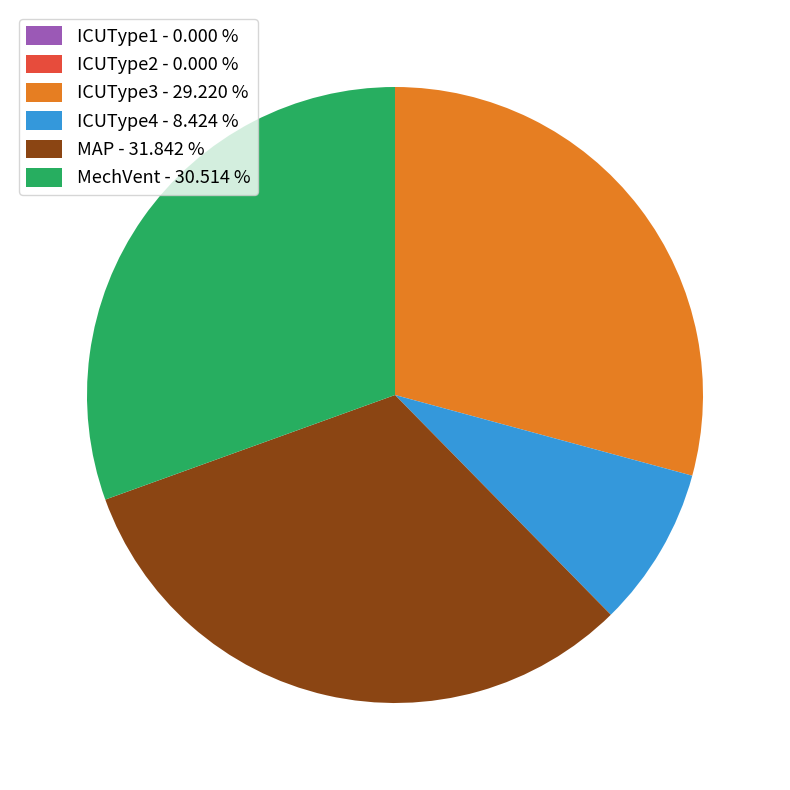

True or false: ICUType3 accounts for 19% of the total.

False